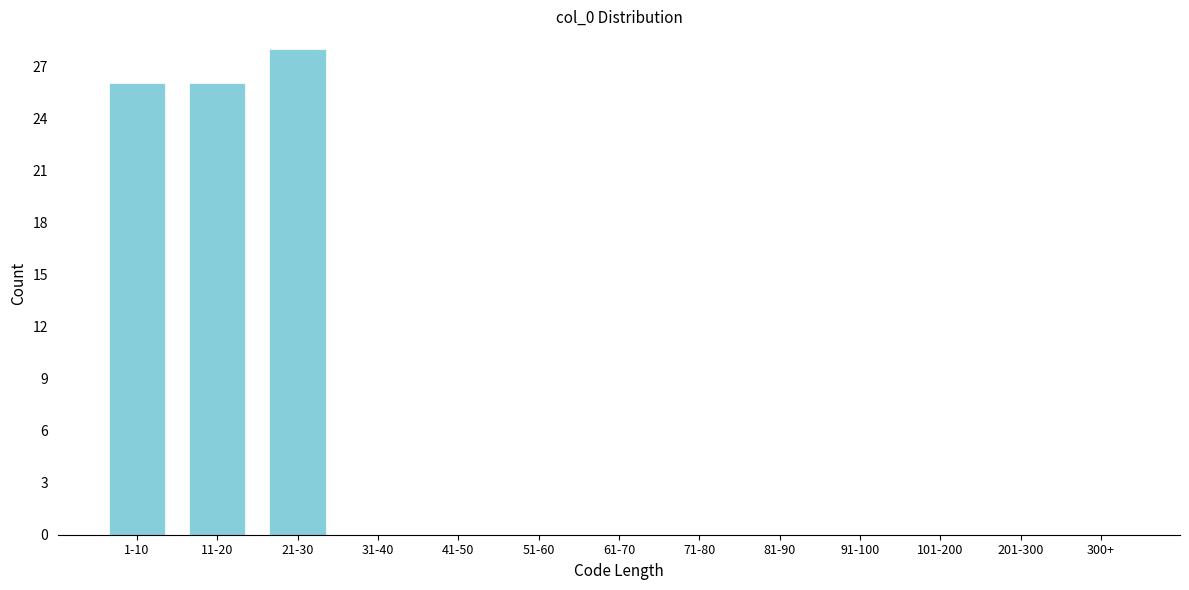

Reading left to right, extract all data points from this chart.

1-10=26	11-20=26	21-30=28	31-40=0	41-50=0	51-60=0	61-70=0	71-80=0	81-90=0	91-100=0	101-200=0	201-300=0	300+=0